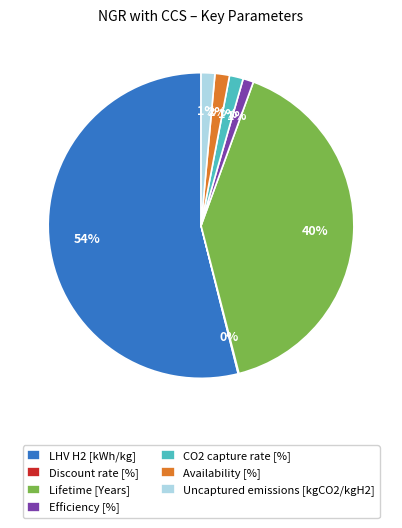

Does any single category account for the majority?

Yes